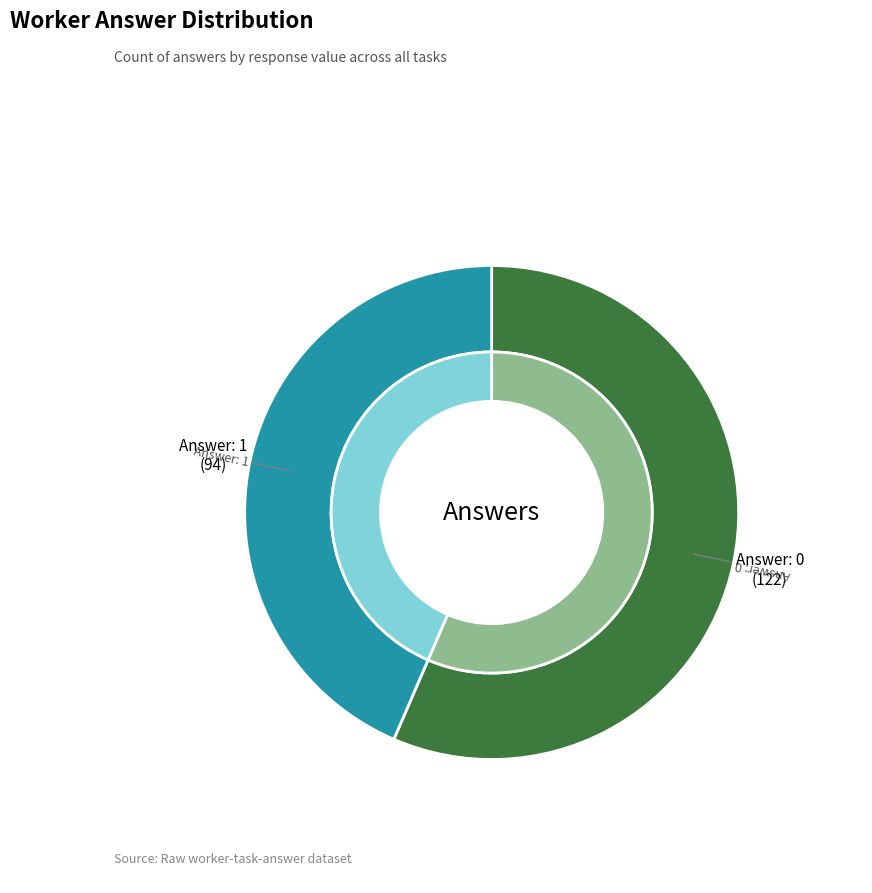

To the nearest percent, what portion does answer_1 represent?

44%